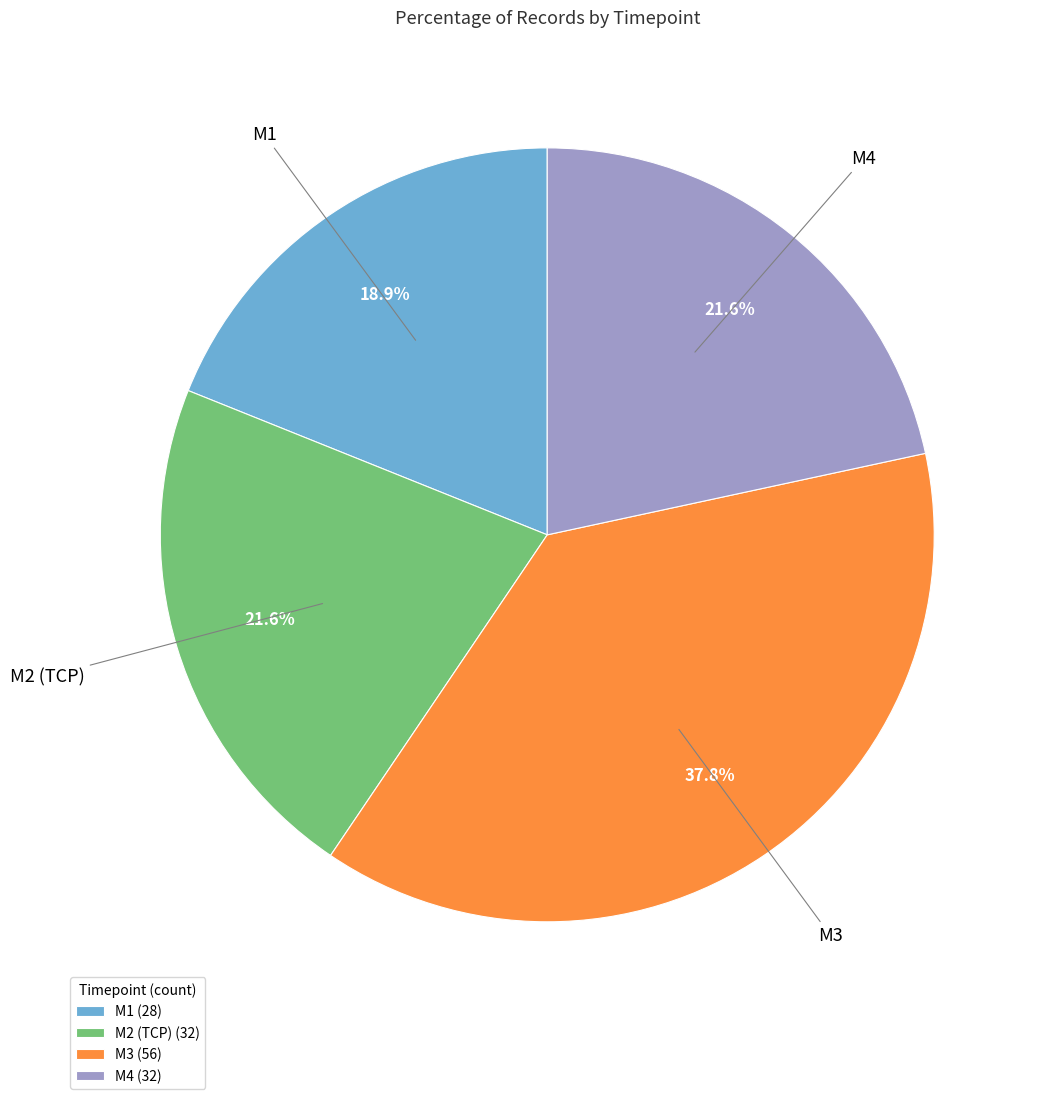

Does M2 (TCP) represent more than half of the total?

No